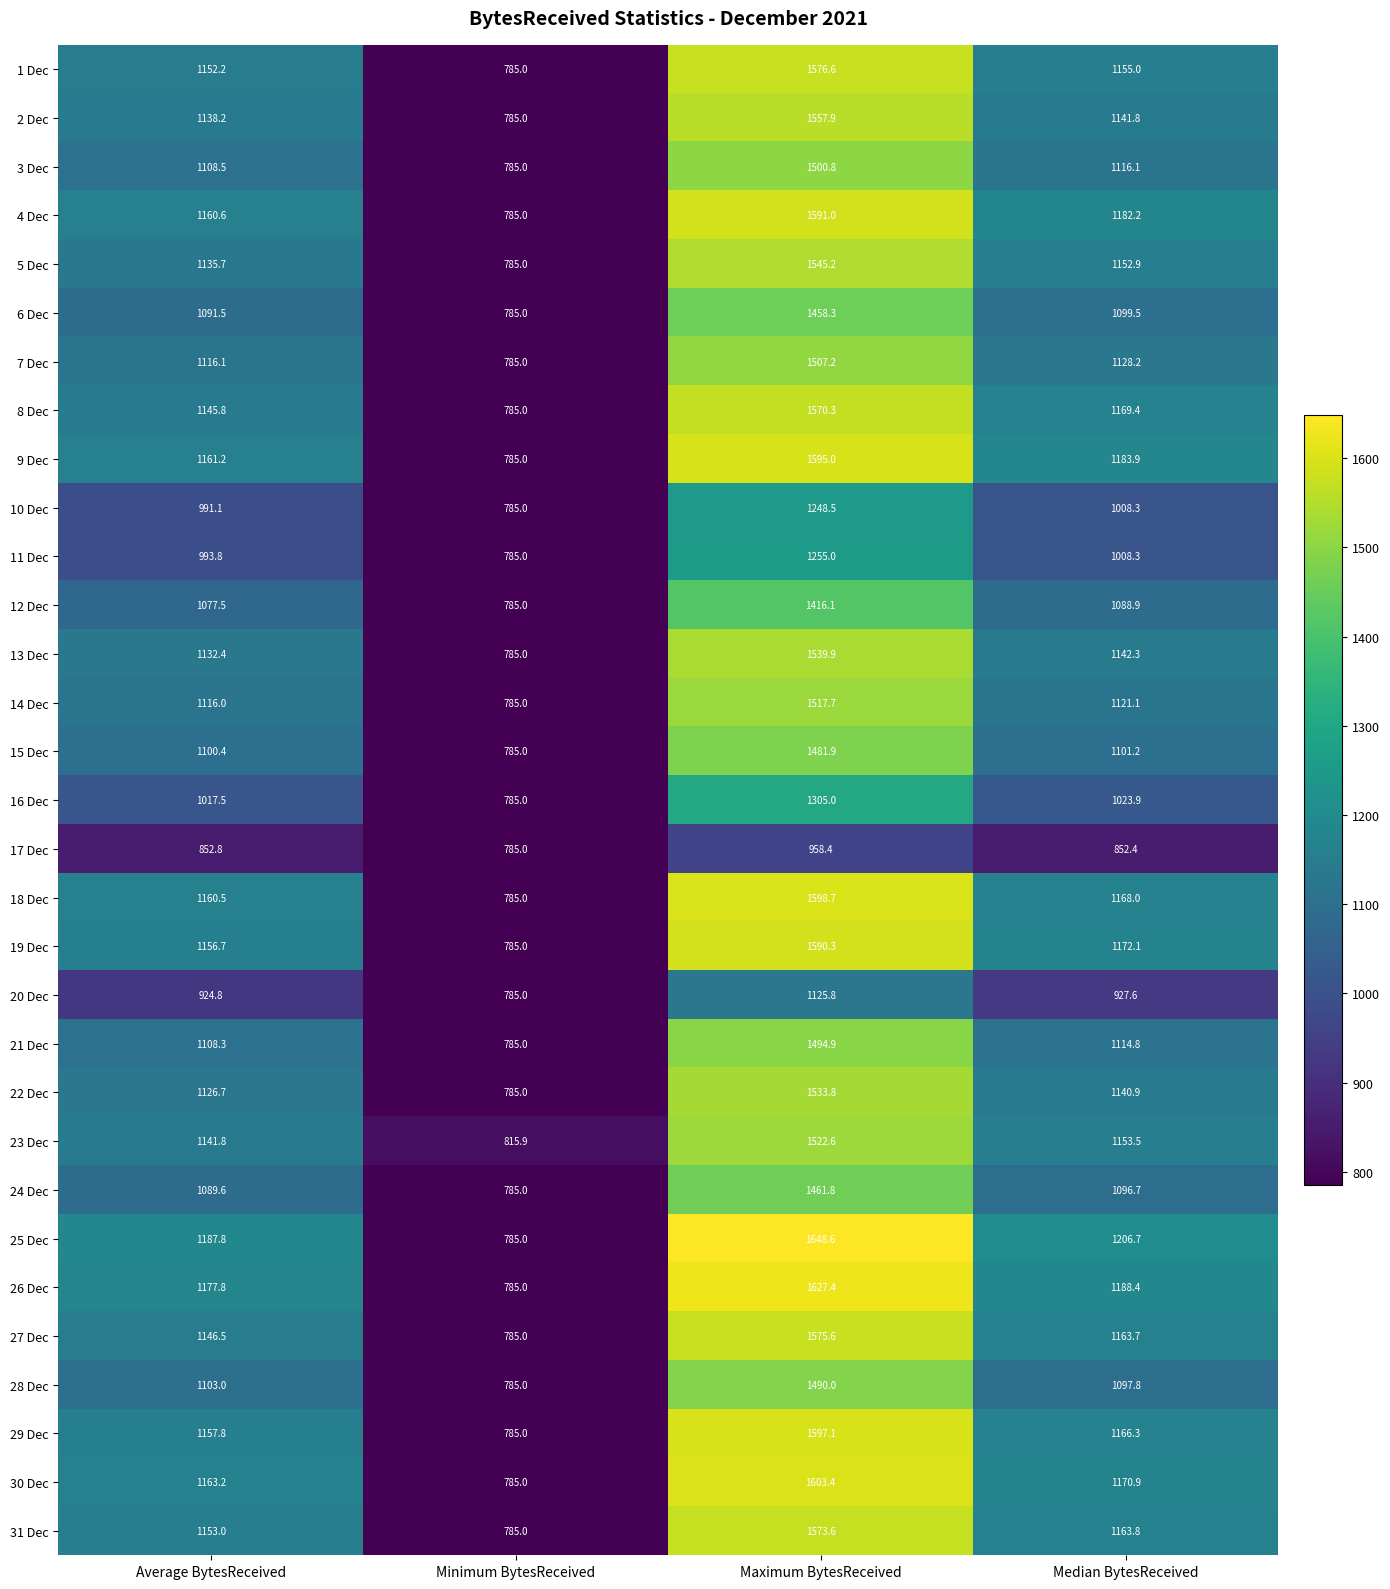

What is the difference between the 21 Dec values at Average BytesReceived and Minimum BytesReceived?

323.3